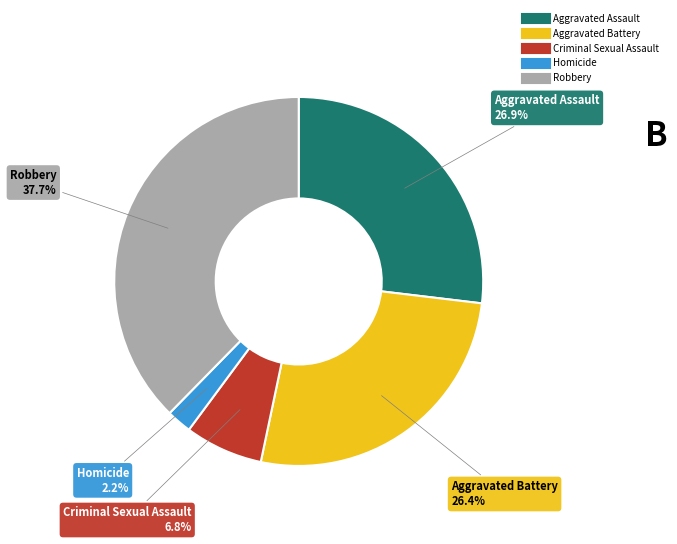

To the nearest percent, what is the difference between the Homicide and Aggravated Battery slice percentages?

24%